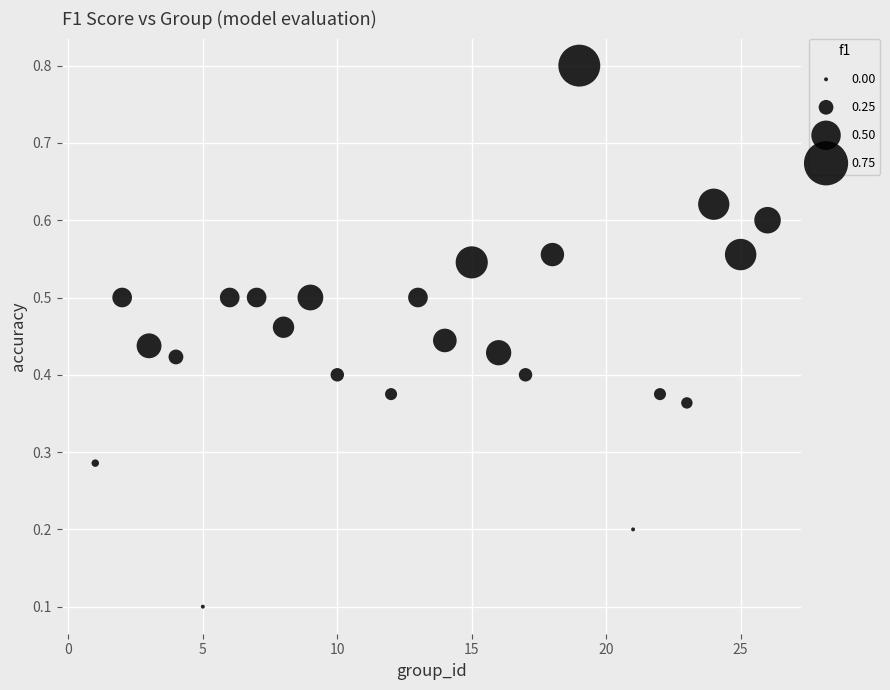

What is the range of Y values (max minus min)?

0.7